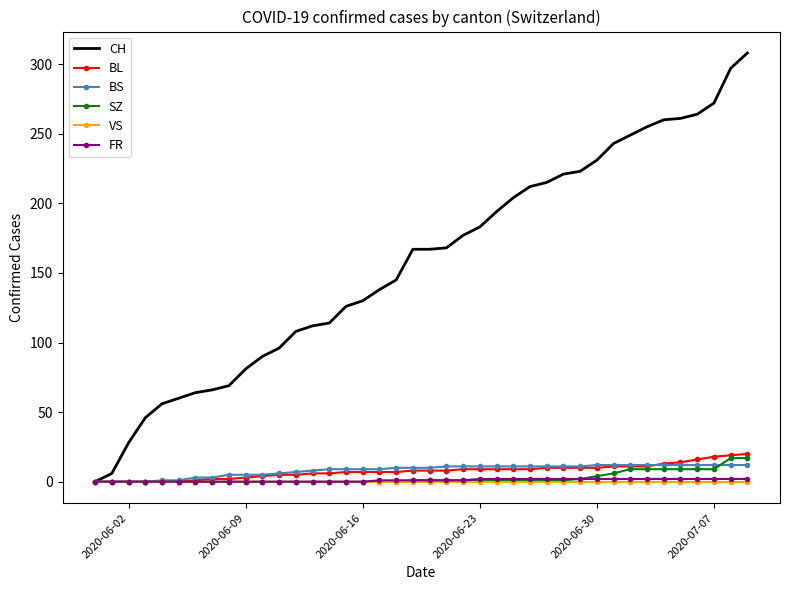

What is the greatest value displayed?

308